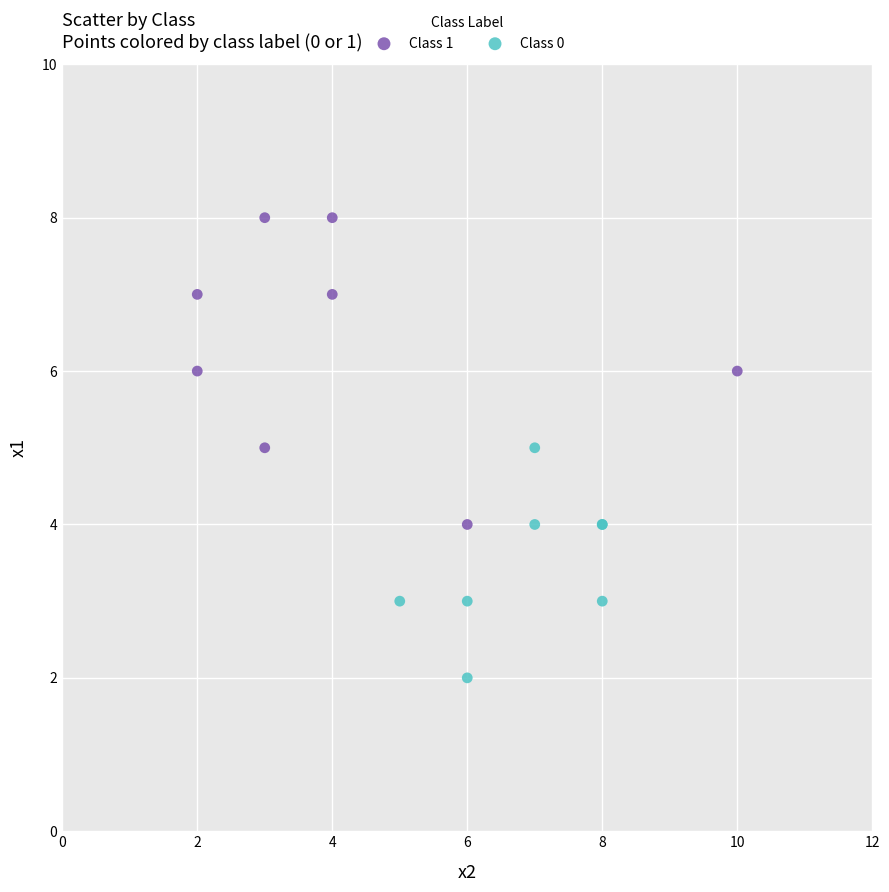

Which series reaches the minimum Y coordinate?

Class 0